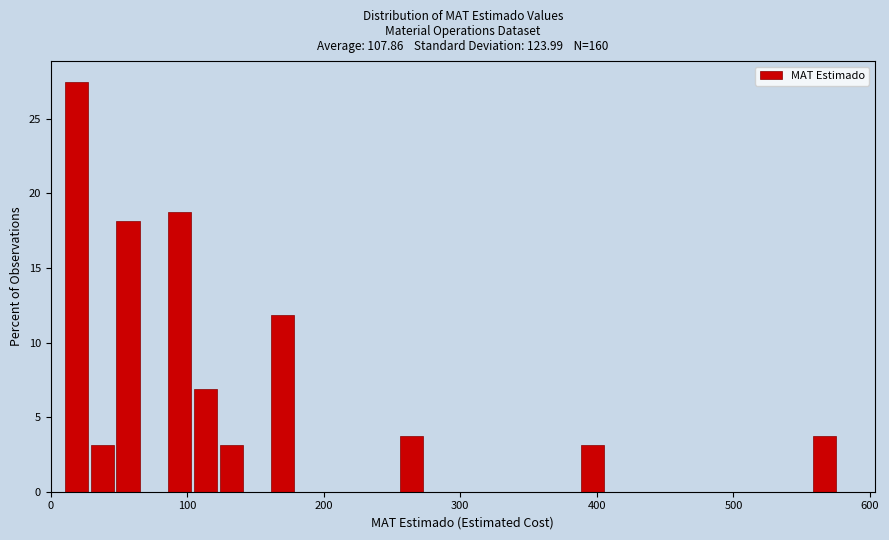

Read against the x-axis, roughly where is the centre of the tallest bar?

20